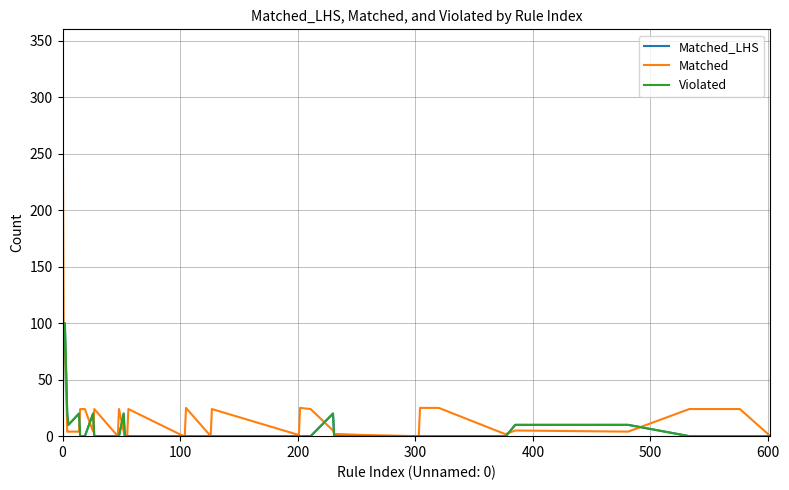

How many intersections are there between Matched and Matched_LHS?

9